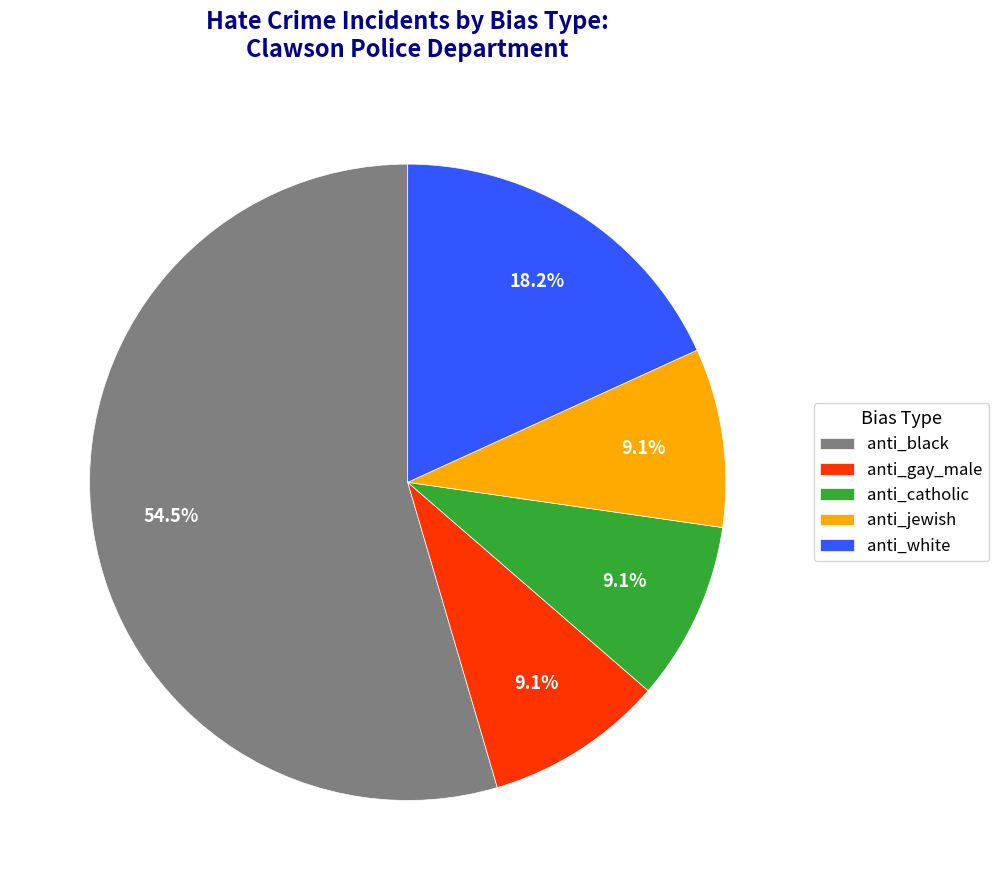

Approximately how many times larger is the value at anti_catholic compared to anti_gay_male?

1.0